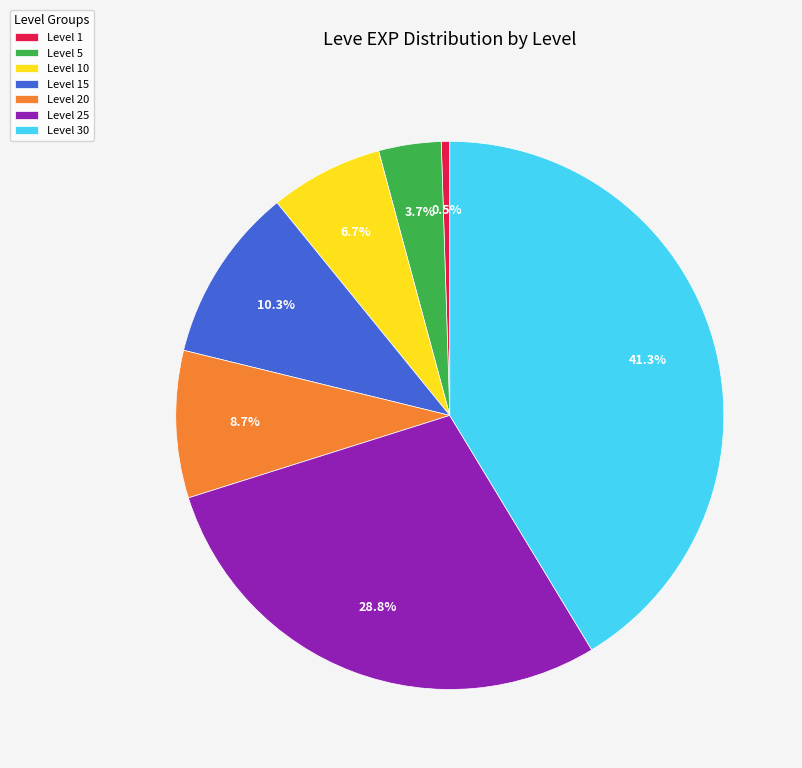

Rank the categories by value from lowest to highest.

Level 1, Level 5, Level 10, Level 20, Level 15, Level 25, Level 30